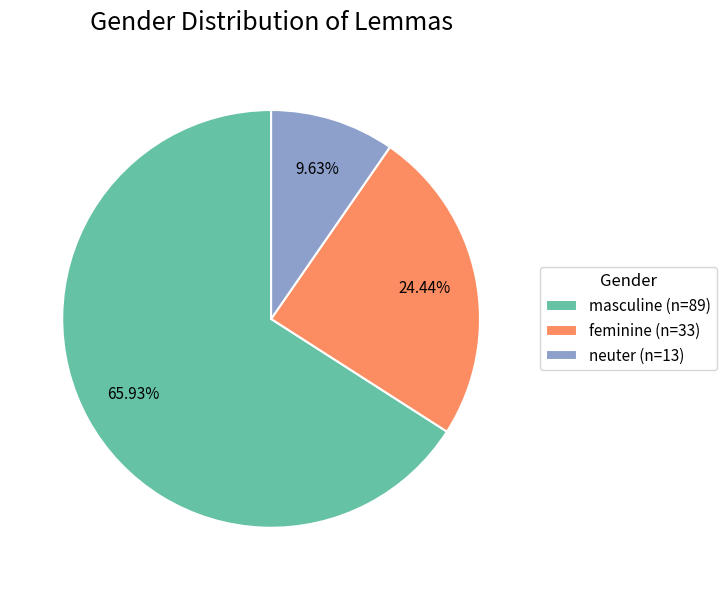

The masculine slice represents 72% of the pie. True or false?

False